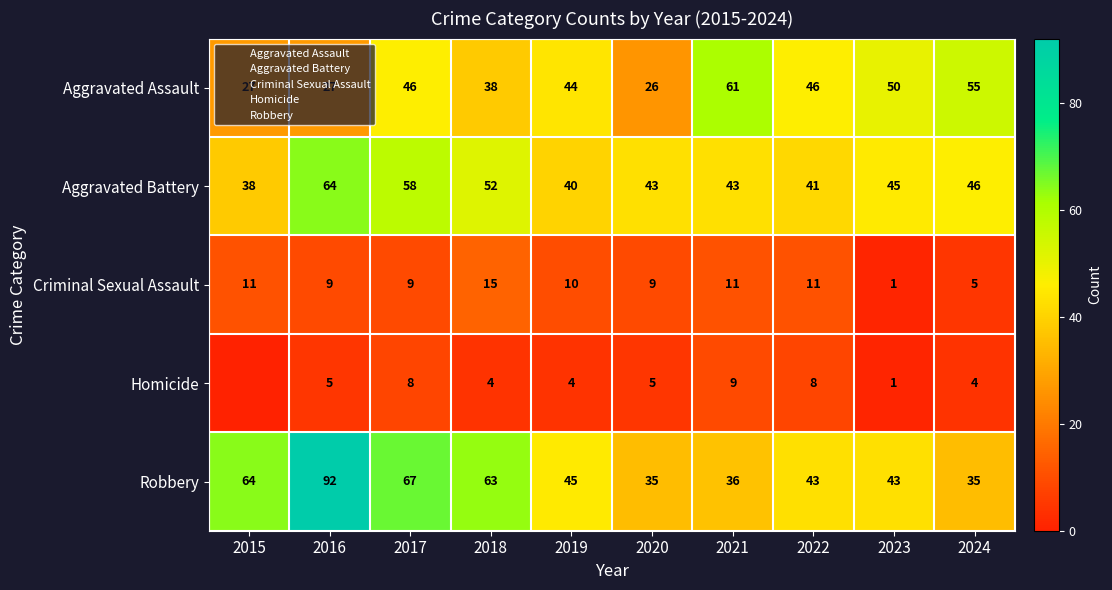

What is the highest value of the Aggravated Battery series?

64